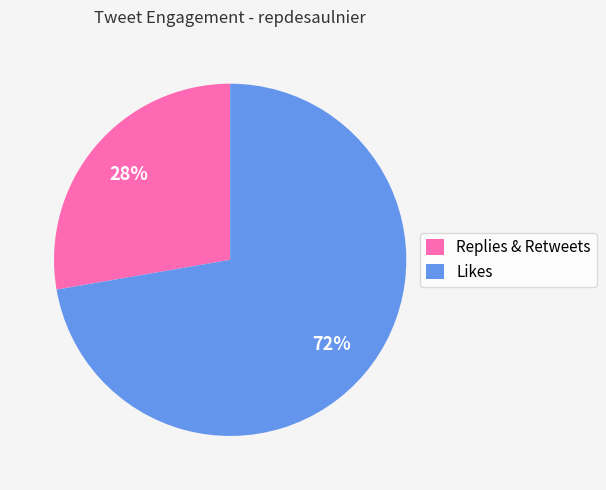

Is the sum of Likes and Replies & Retweets greater than half?

Yes